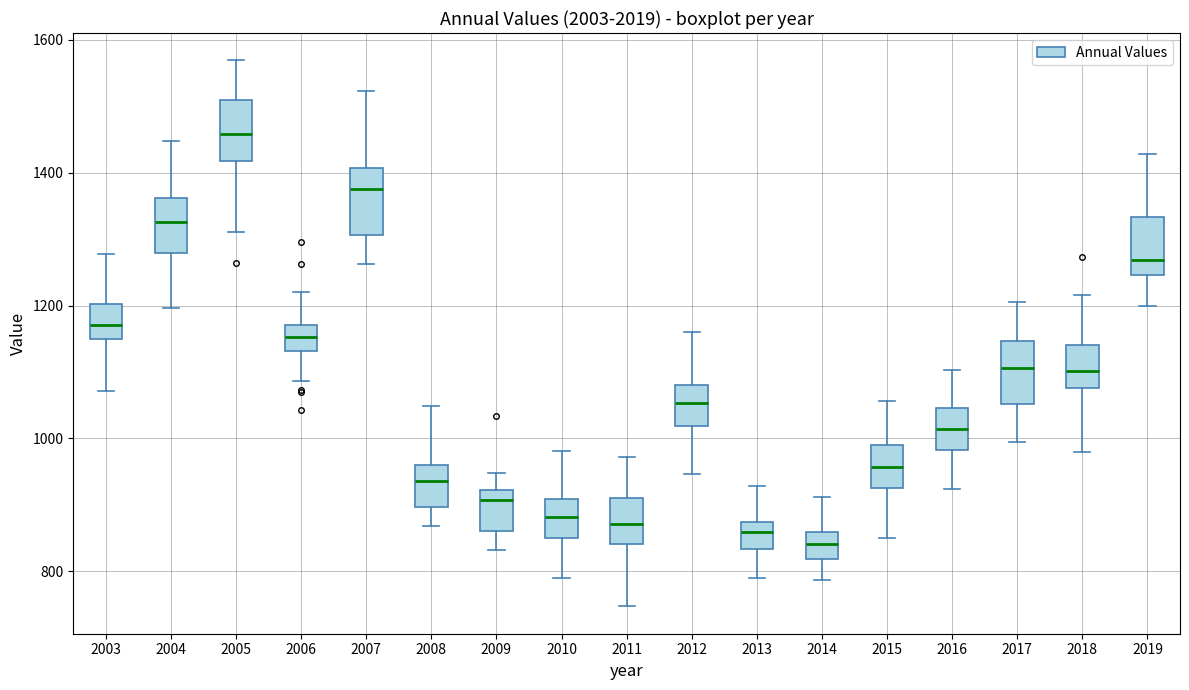

Reading left to right, read every box against the y-axis: the position of its median line, the range the box covers, and the ends of its whiskers. The values are not printed on the chart, so give them approximately, as read against the axis.

2003: median 1180, box 1140 to 1200, whiskers 1080 to 1280
2004: median 1320, box 1280 to 1360, whiskers 1200 to 1440
2005: median 1460, box 1420 to 1500, whiskers 1320 to 1560
2006: median 1160, box 1140 to 1180, whiskers 1080 to 1220
2007: median 1380, box 1300 to 1400, whiskers 1260 to 1520
2008: median 940, box 900 to 960, whiskers 860 to 1040
2009: median 900, box 860 to 920, whiskers 840 to 940
2010: median 880, box 840 to 900, whiskers 780 to 980
2011: median 880, box 840 to 900, whiskers 740 to 980
2012: median 1060, box 1020 to 1080, whiskers 940 to 1160
2013: median 860, box 840 to 880, whiskers 780 to 920
2014: median 840, box 820 to 860, whiskers 780 to 920
2015: median 960, box 920 to 1000, whiskers 860 to 1060
2016: median 1020, box 980 to 1040, whiskers 920 to 1100
2017: median 1100, box 1060 to 1140, whiskers 1000 to 1200
2018: median 1100, box 1080 to 1140, whiskers 980 to 1220
2019: median 1260, box 1240 to 1340, whiskers 1200 to 1420